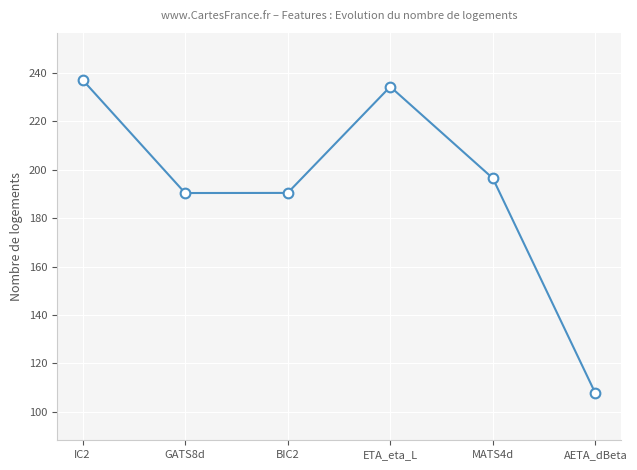

Read the value at ETA_eta_L.

234.4